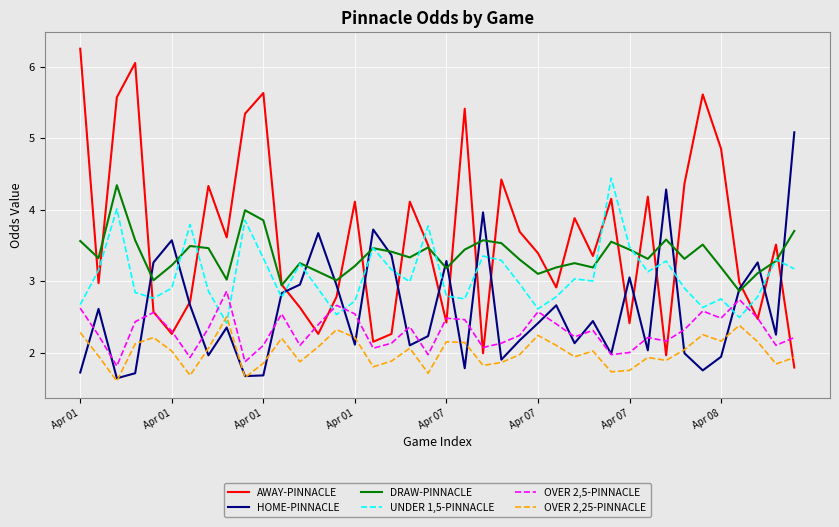

Which series has the largest range (max minus min)?

AWAY-PINNACLE